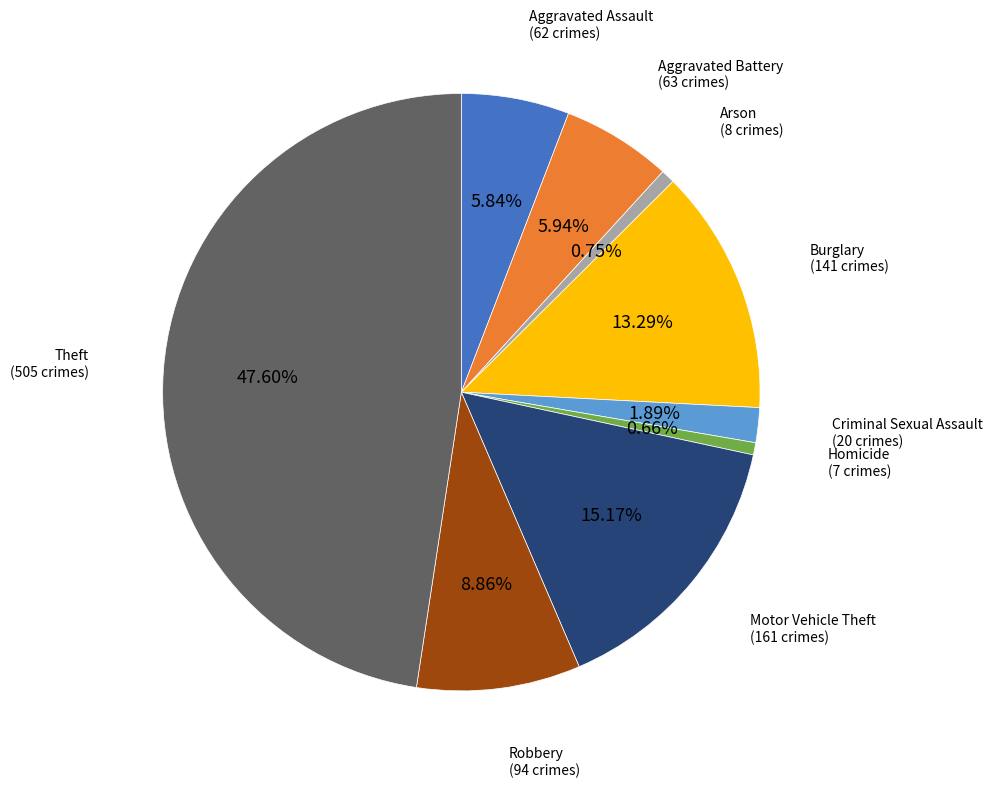

Count the number of slices in the pie.

9